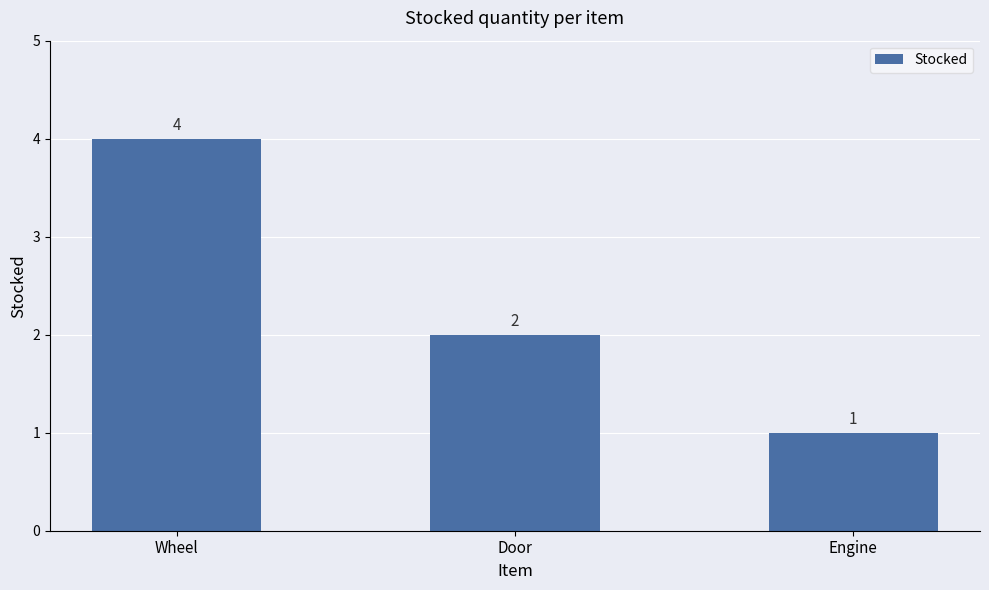

Approximately how many times larger is the value at Door compared to Wheel?

0.5